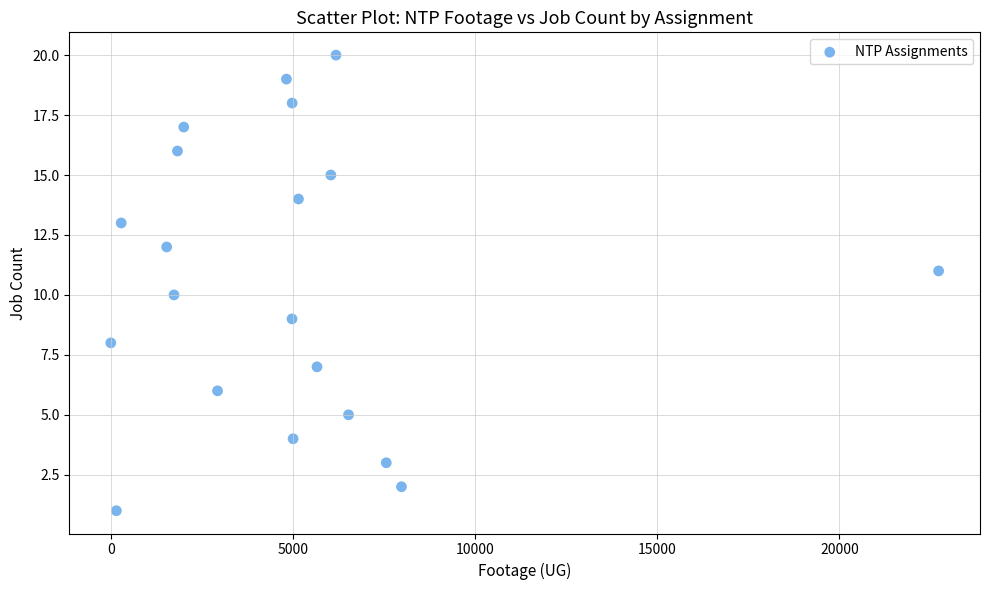

What is the range of Y values (max minus min)?

19